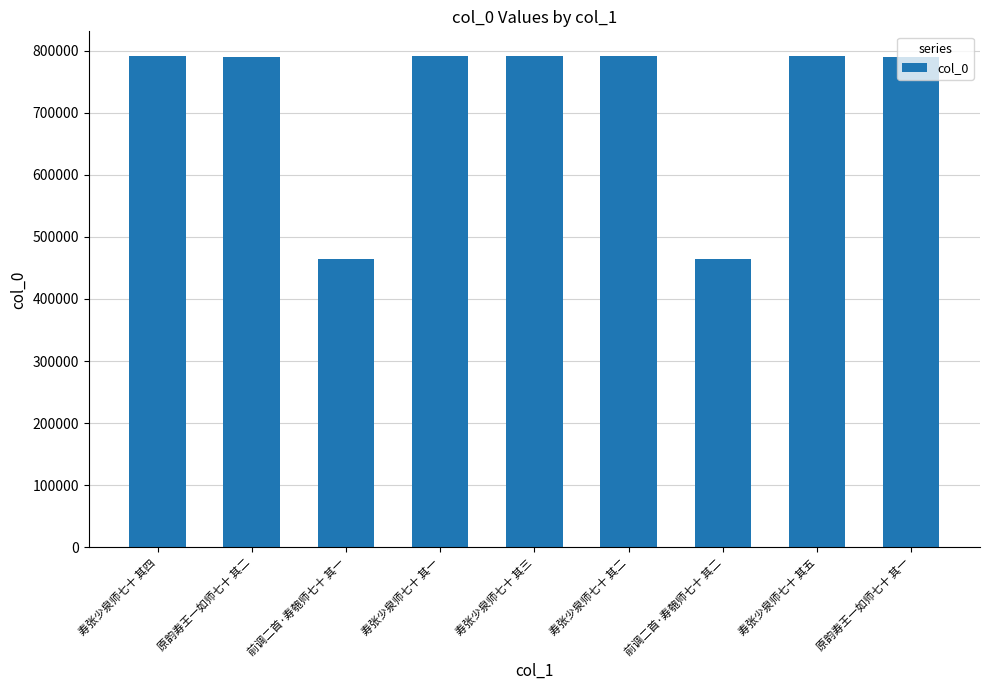

Is it true that the value at 前调二首·寿匏师七十 其一 is 464330?

True